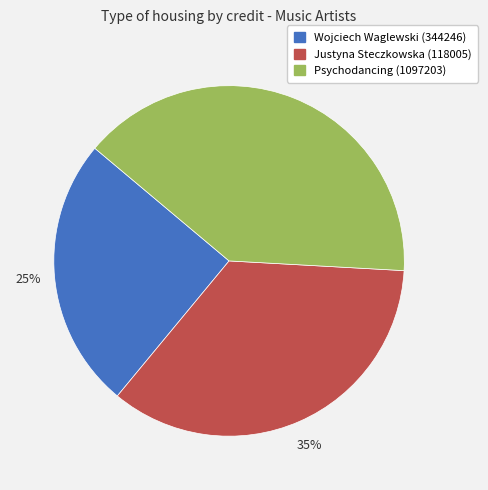

What is the smallest slice in the pie chart?

Wojciech Waglewski (344246)